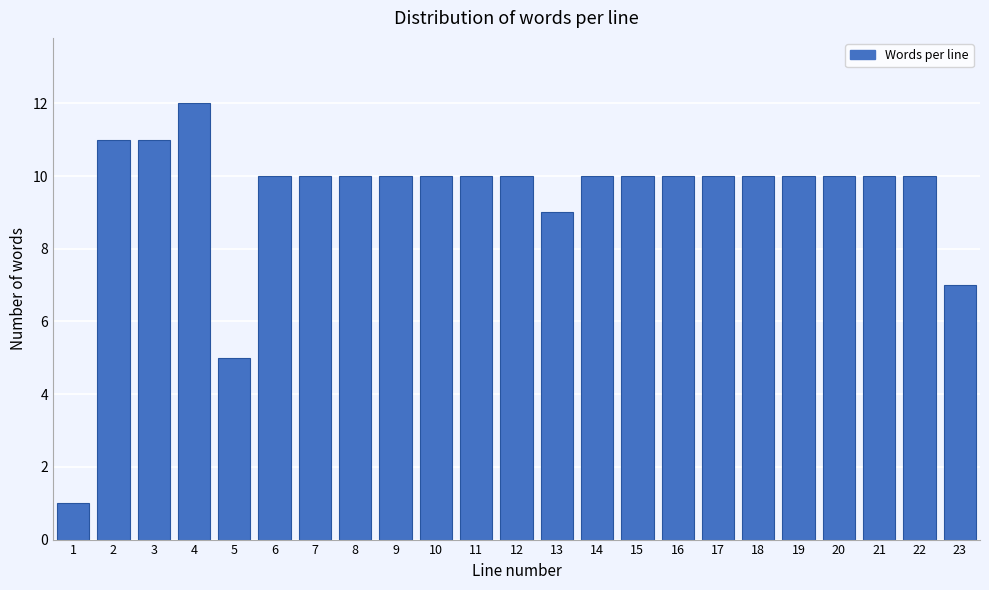

Reading right to left, extract all data points from this chart.

7	10	10	10	10	10	10	10	10	10	9	10	10	10	10	10	10	10	5	12	11	11	1